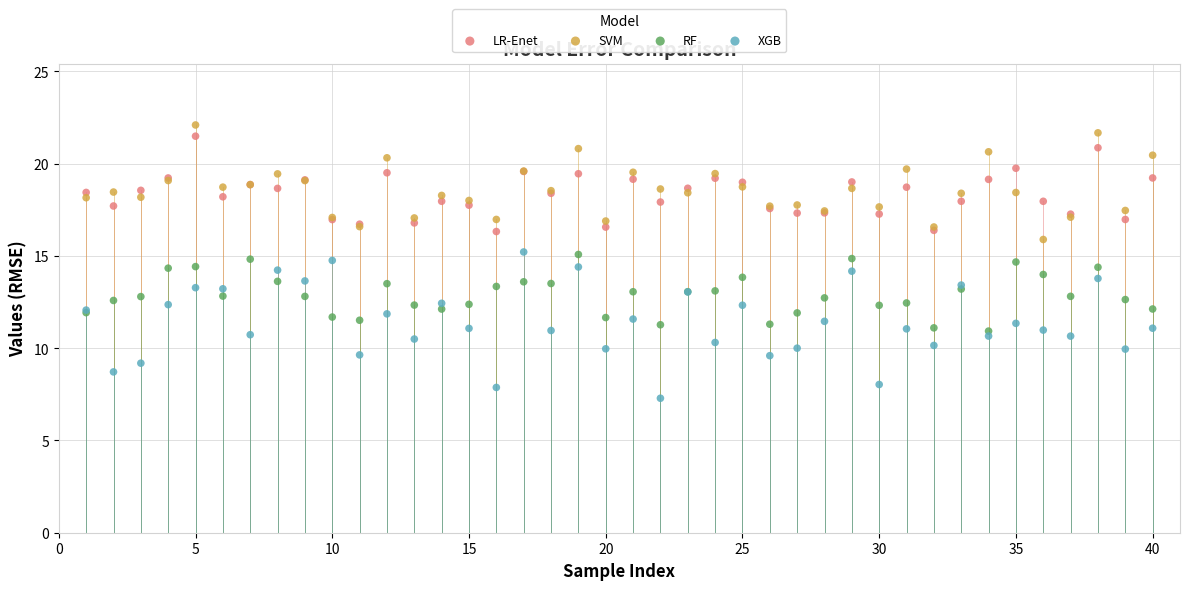

What is the X range (max minus min) for the scatter plot?

39.0